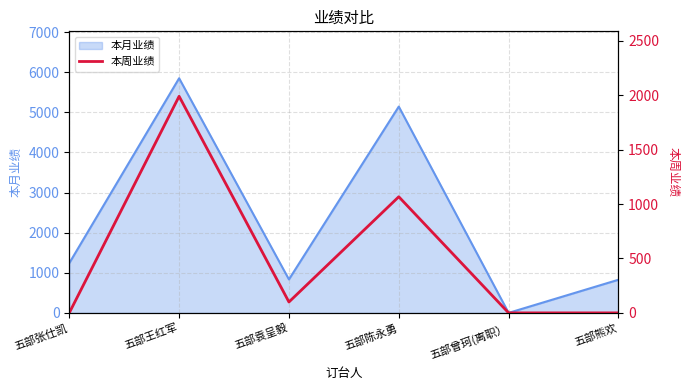

Is it true that the value at 五部曾珂(离职） is 628?

False